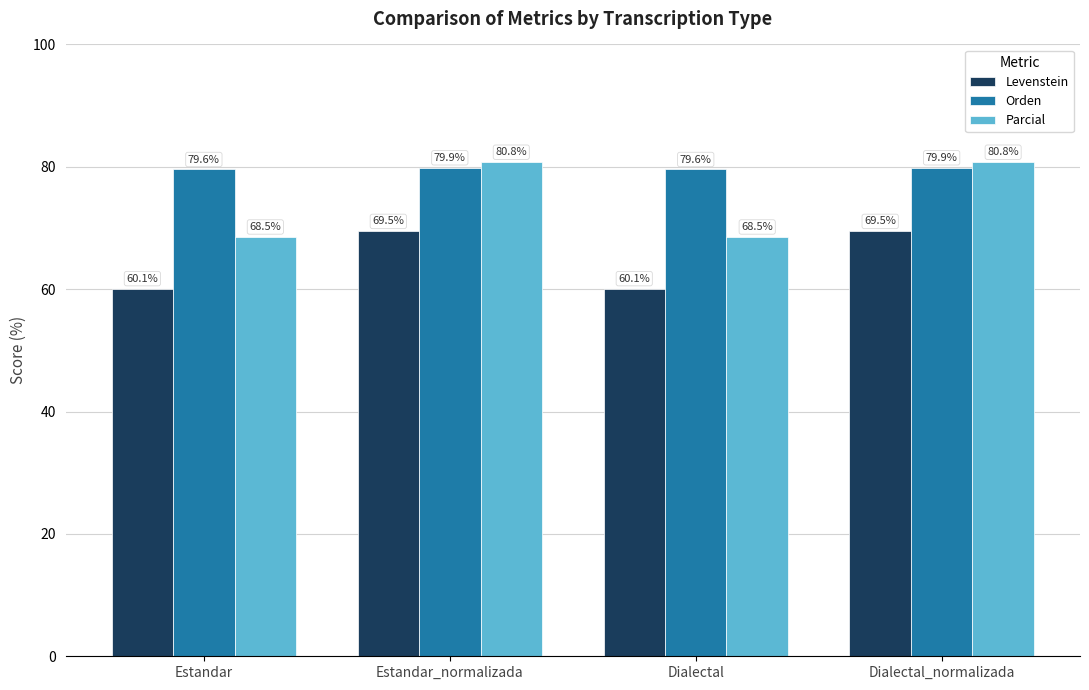

Count the Orden values in the range 79 to 80.

4